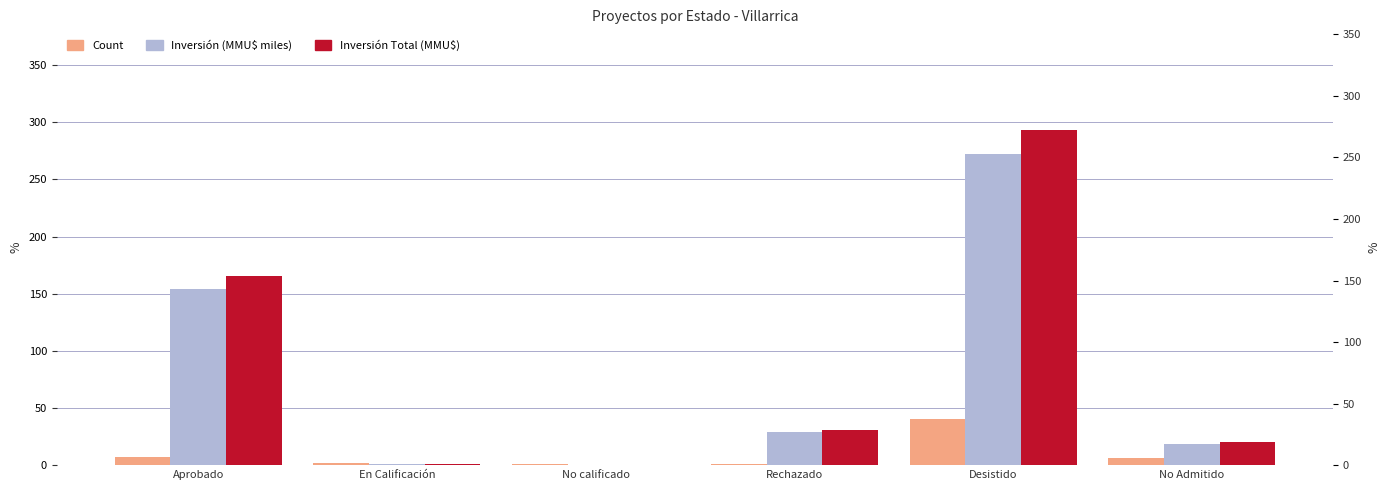

At which category is the sum across all series the highest?

Desistido